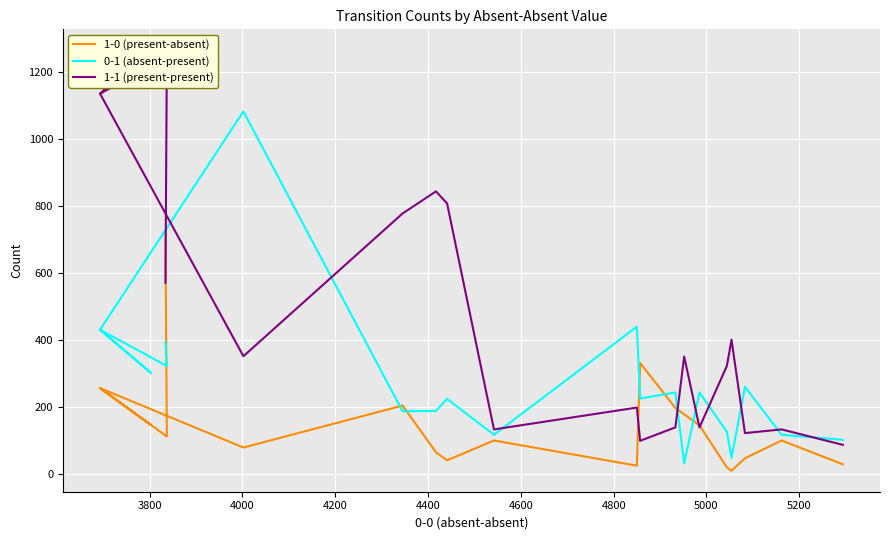

At how many categories does at least one series exceed 119?

19